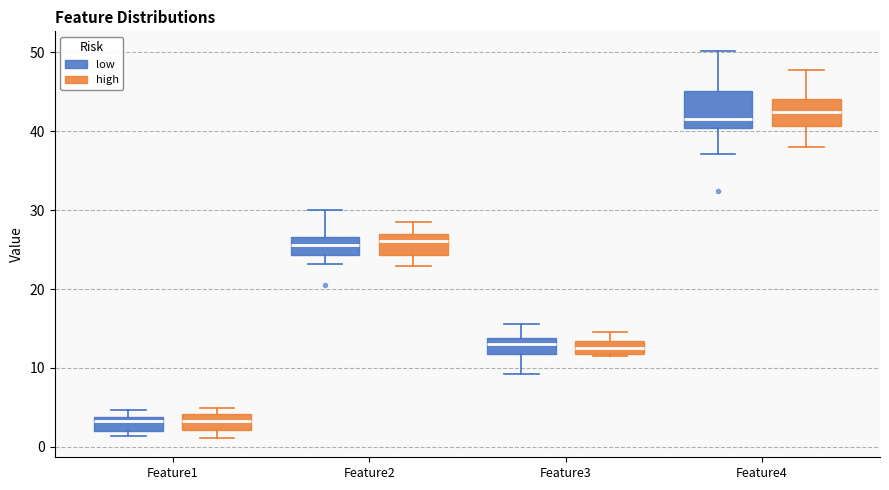

Where does the median line of the box for Feature1 (low) sit on the y-axis? The values are not printed on the chart, so give them approximately, as read against the axis.

3